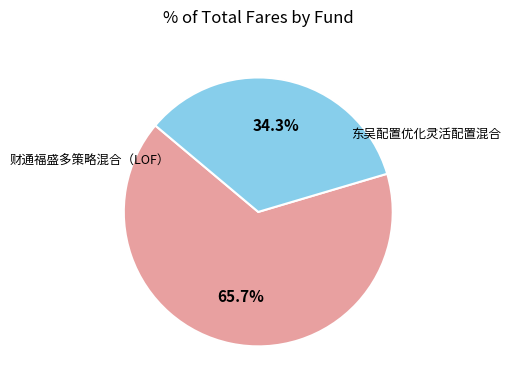

Is there any slice that represents more than half of the pie?

Yes